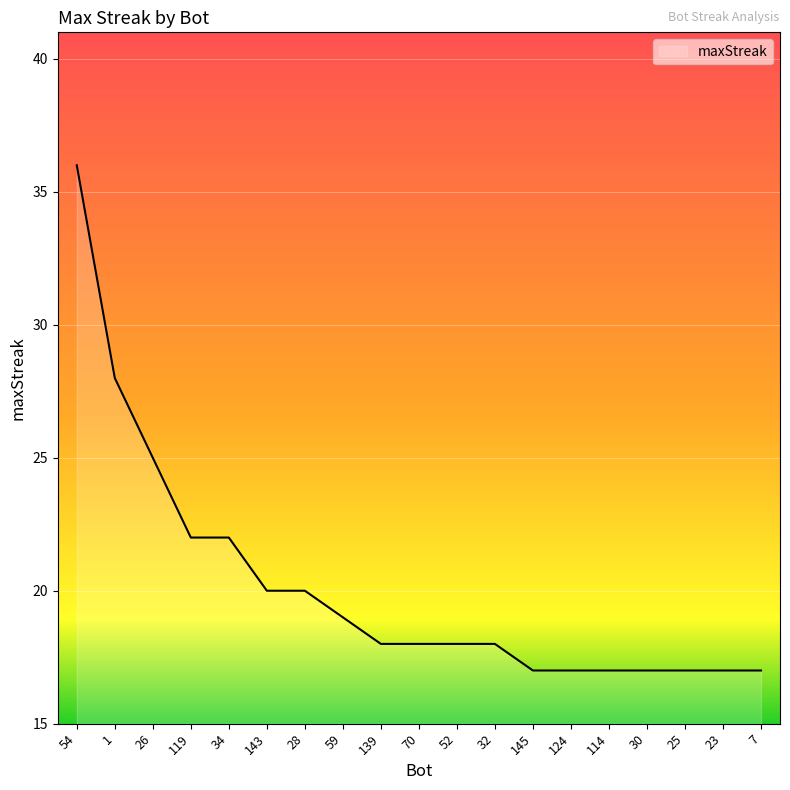

True or false: the data shows 17 at 145.

True